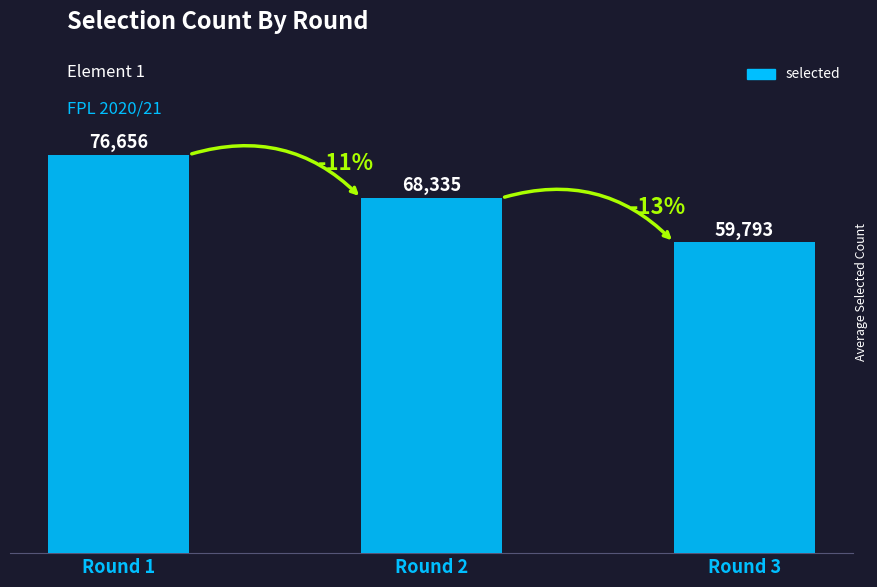

What is the smallest value displayed?

59793